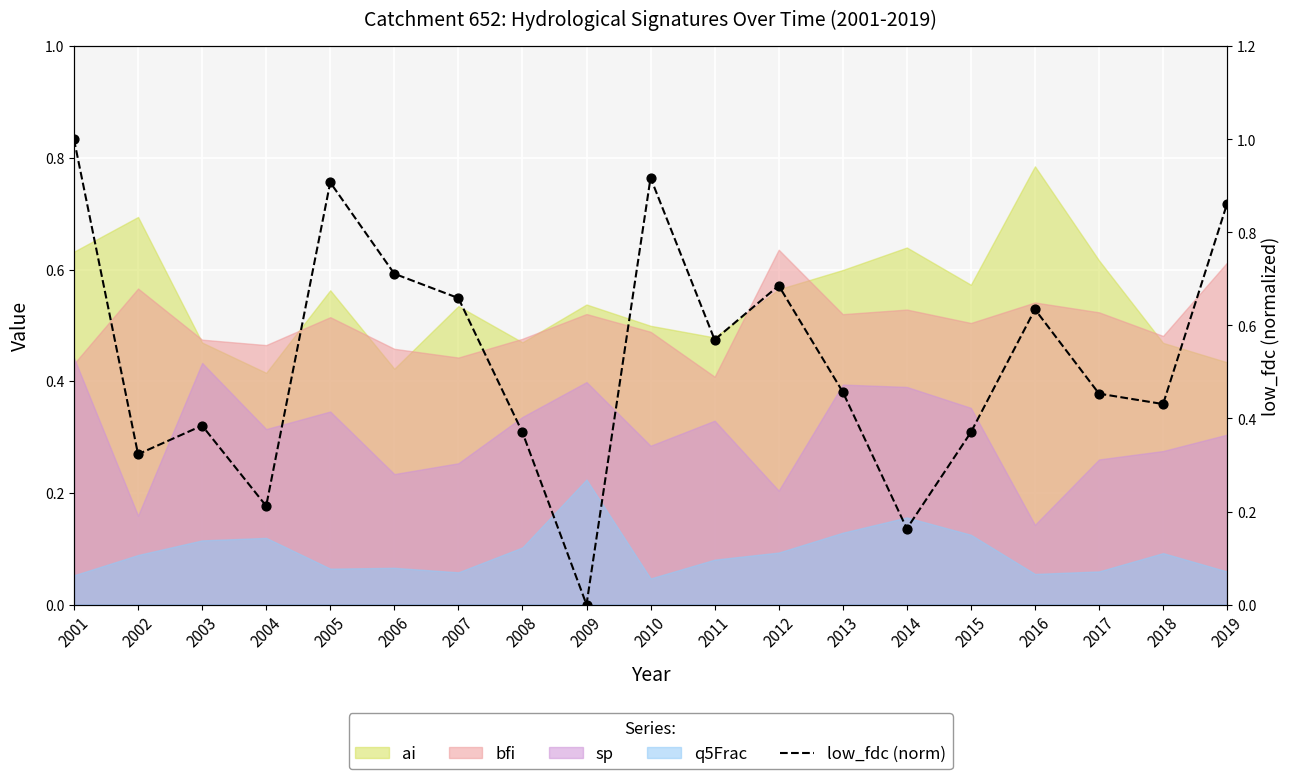

What is the change in value from 2003 to 2019?

+0.5